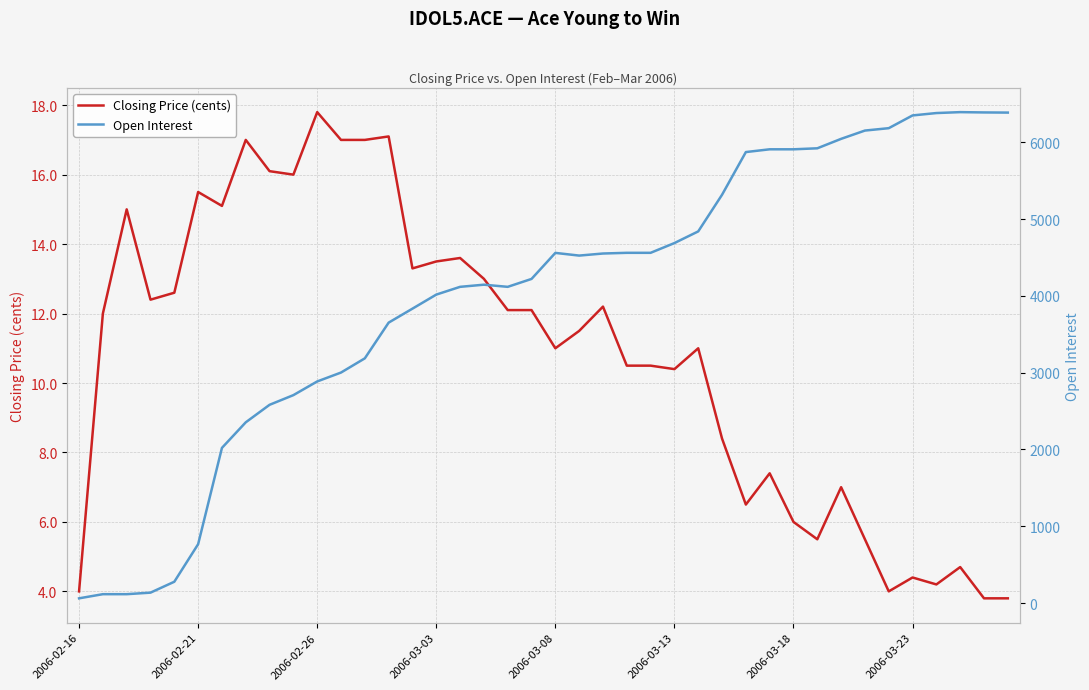

What is the highest value of the Closing Price (cents) series?

17.8